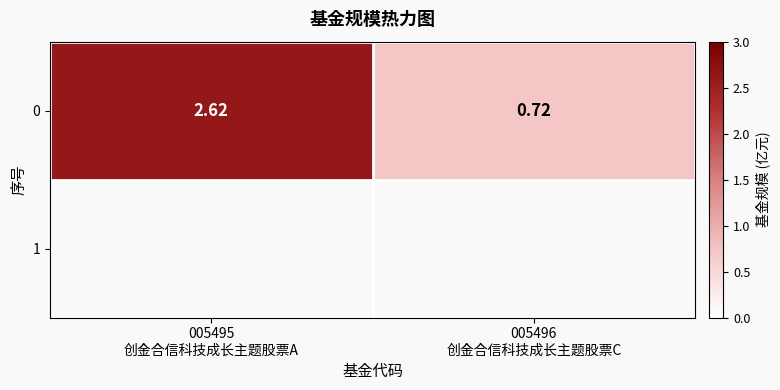

What is the change in value from 005495
创金合信科技成长主题股票A to 005496
创金合信科技成长主题股票C?

-1.9